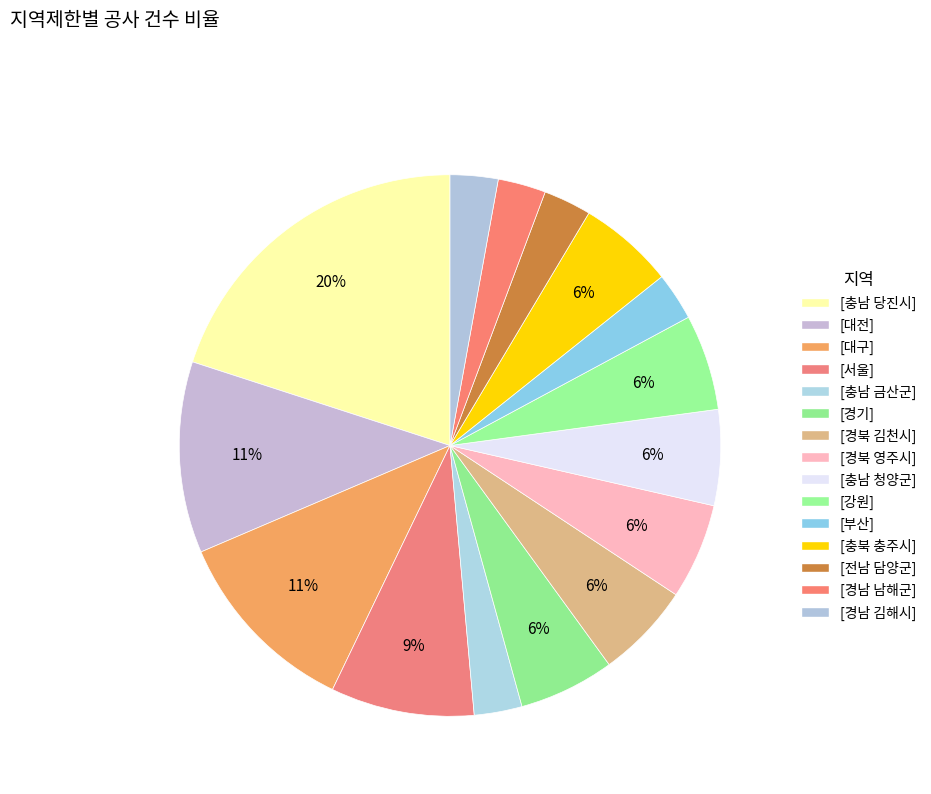

How many segments does this pie chart have?

15